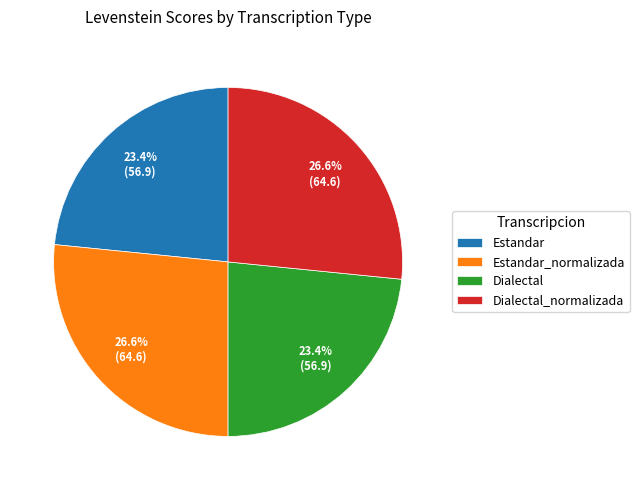

How many slices are in this pie chart?

4